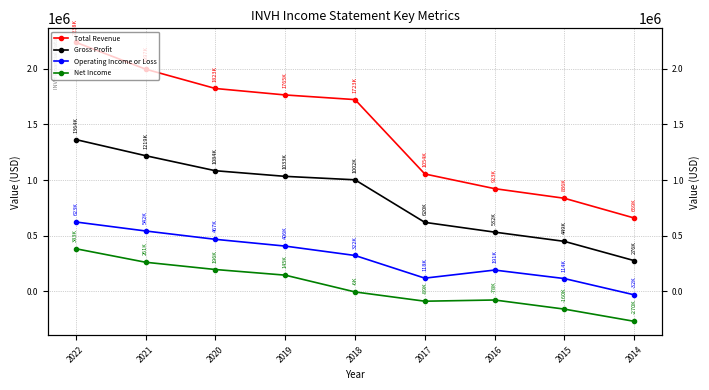

What is the difference between the highest and lowest values at 2018?

1728700